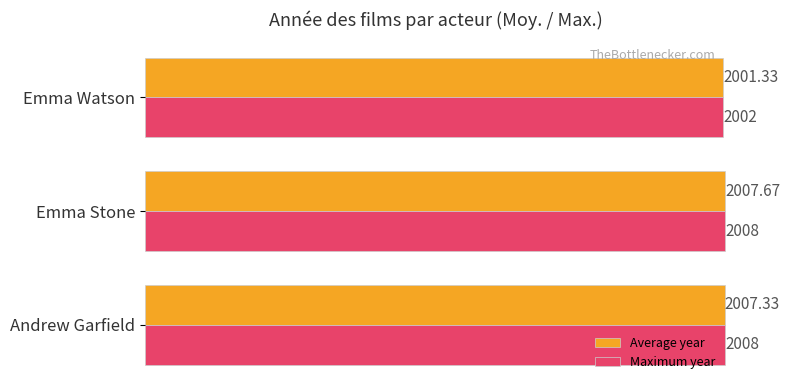

How many values in the Average year series are below 2007?

1